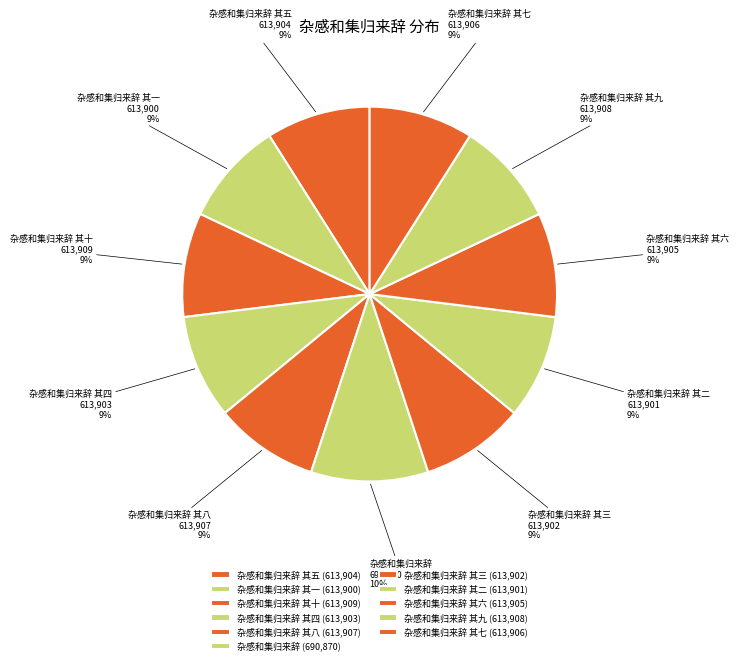

Is the sum of 杂感和集归来辞 and 杂感和集归来辞 其七 greater than half?

No